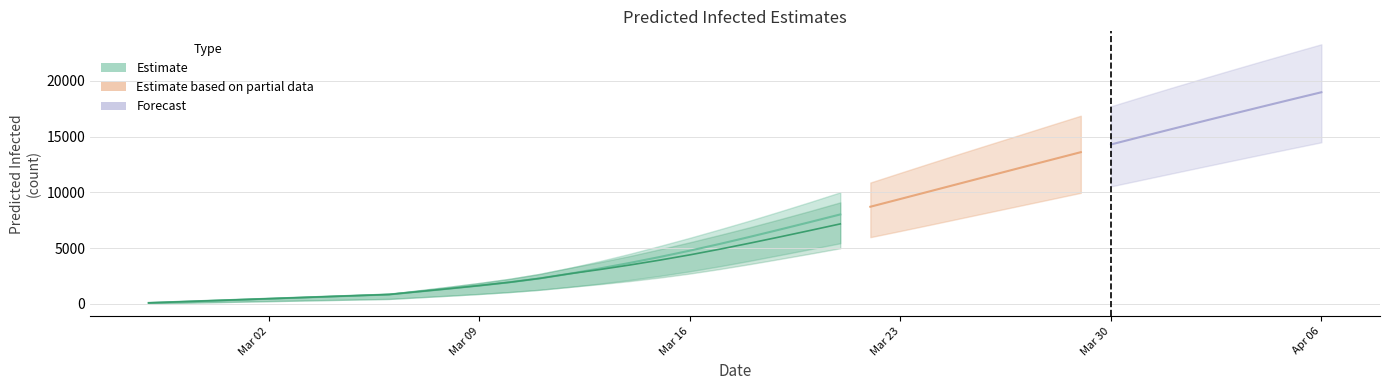

What is the value of the predicted_current_infected_upper point at the 28th from the left?

11234